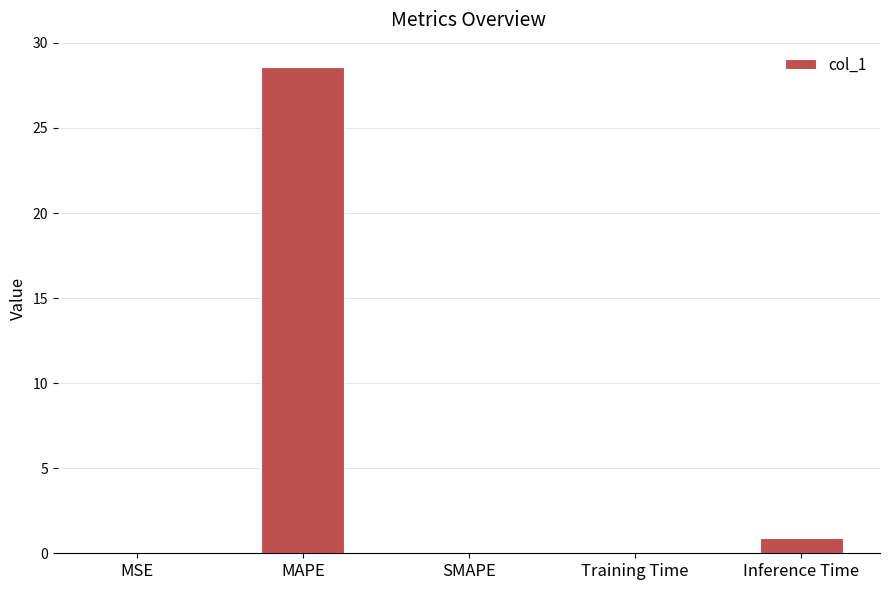

Does the chart contain stacked bars?

No